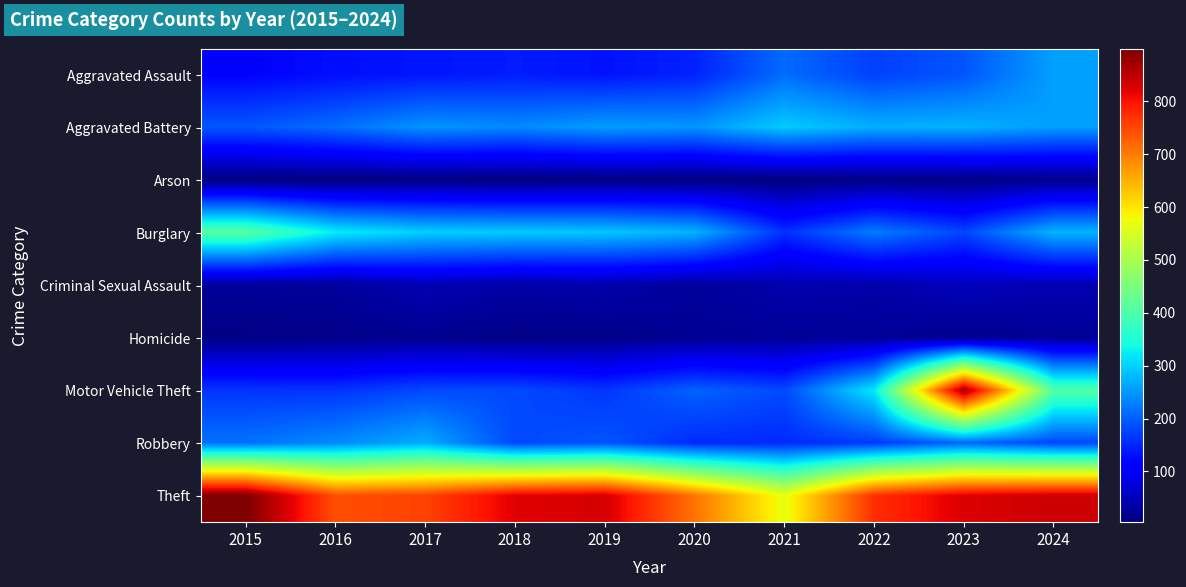

How many categories are shown in the chart?

10